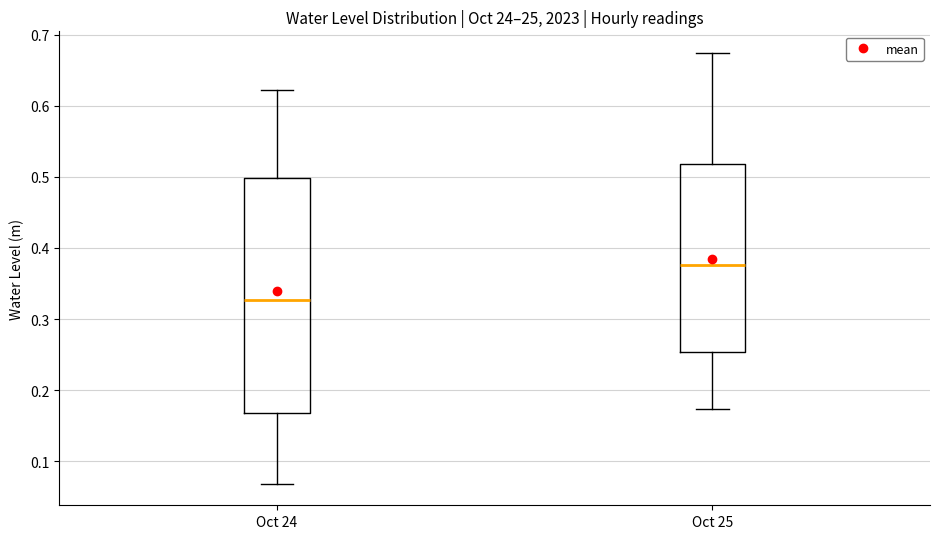

Which box is the tallest, from its lower edge to its upper edge?

Oct 24